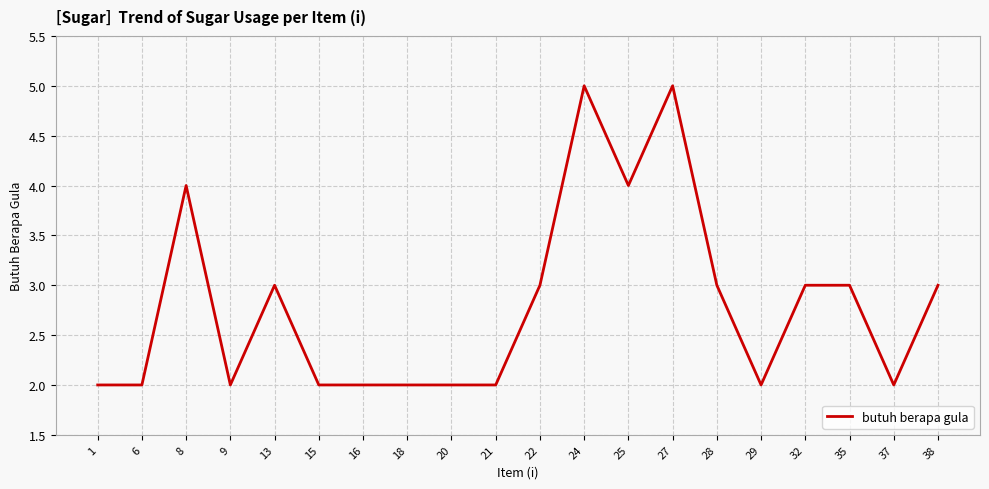

Which has a higher value, 27 or 22?

27